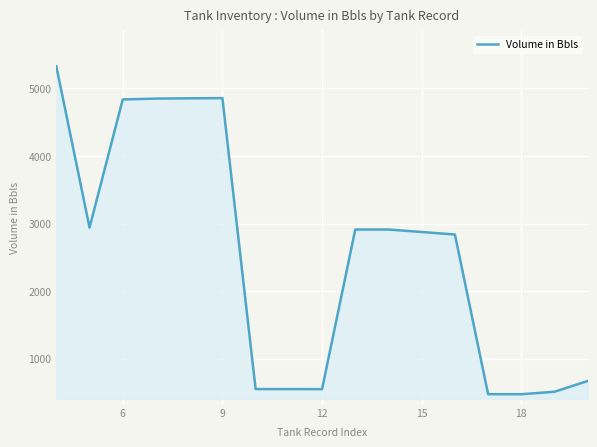

What is the smallest value displayed?

473.4